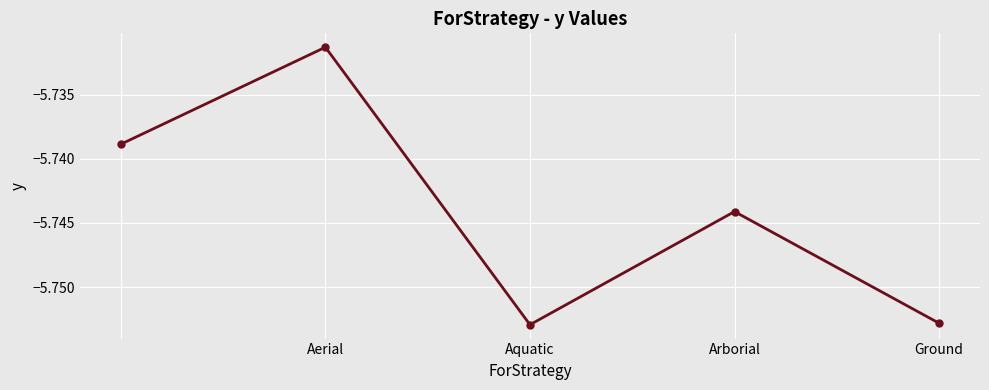

How many lines are shown in the chart?

1